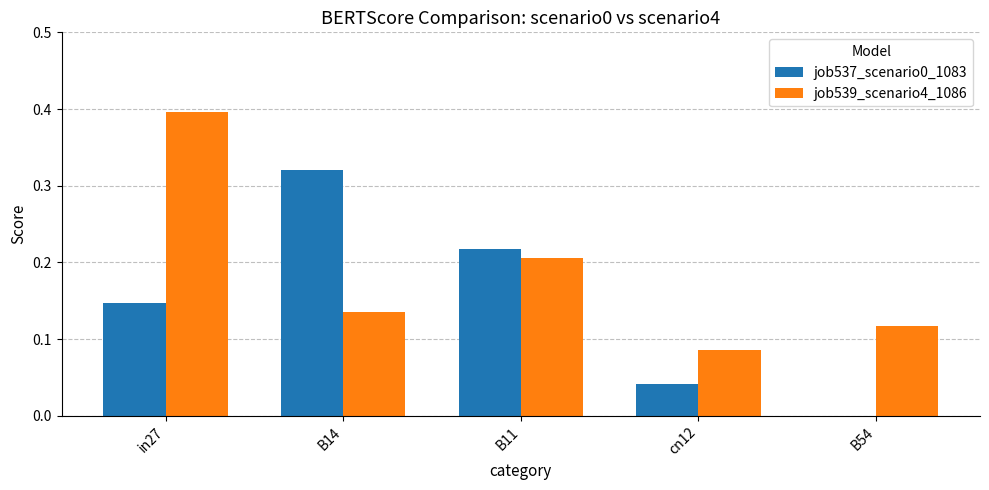

True or false: job539_scenario4_1086 has a value of 0.6 at in27.

False